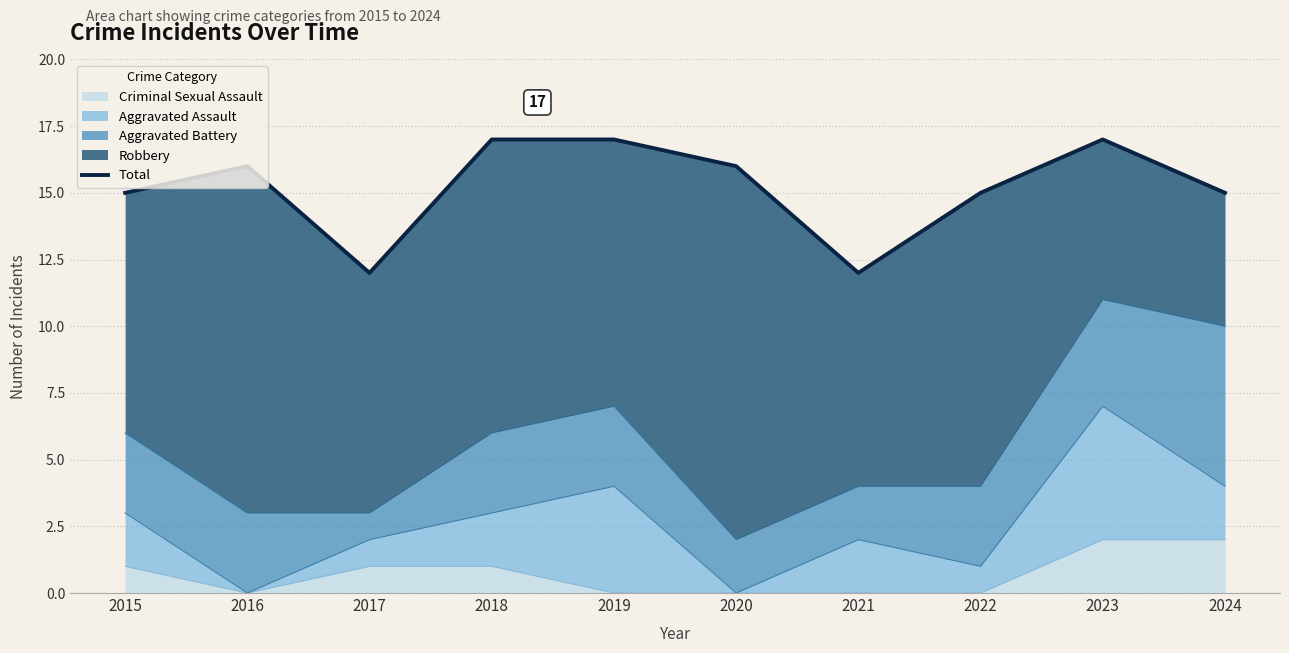

Rank the categories by value from highest to lowest.

2018, 2019, 2023, 2016, 2020, 2015, 2022, 2024, 2017, 2021